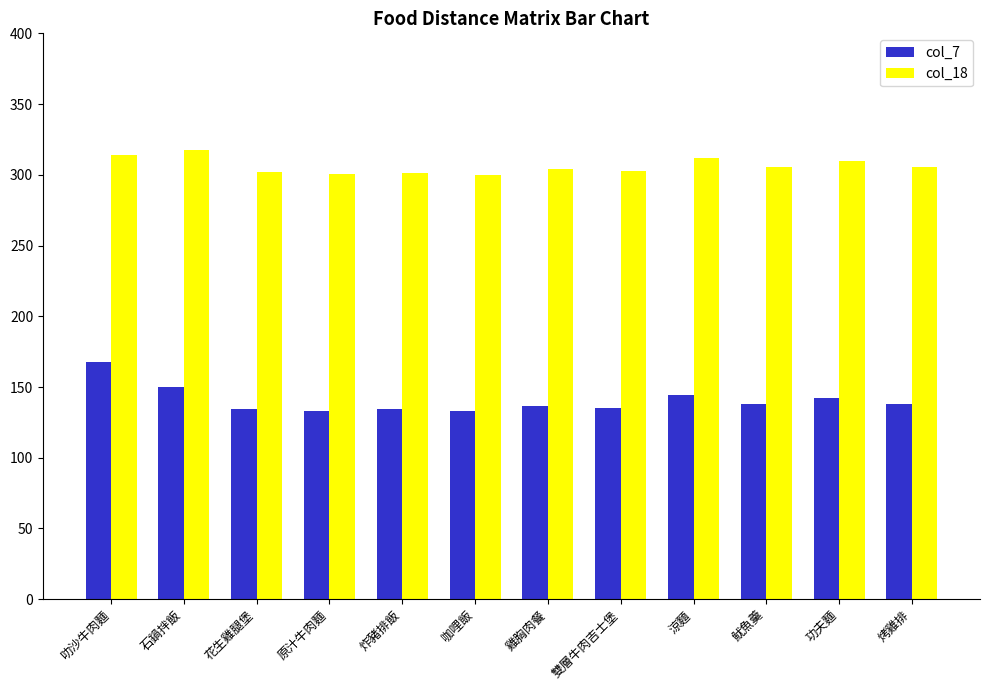

What is the label of the 8th bar from the left?

雙層牛肉吉士堡